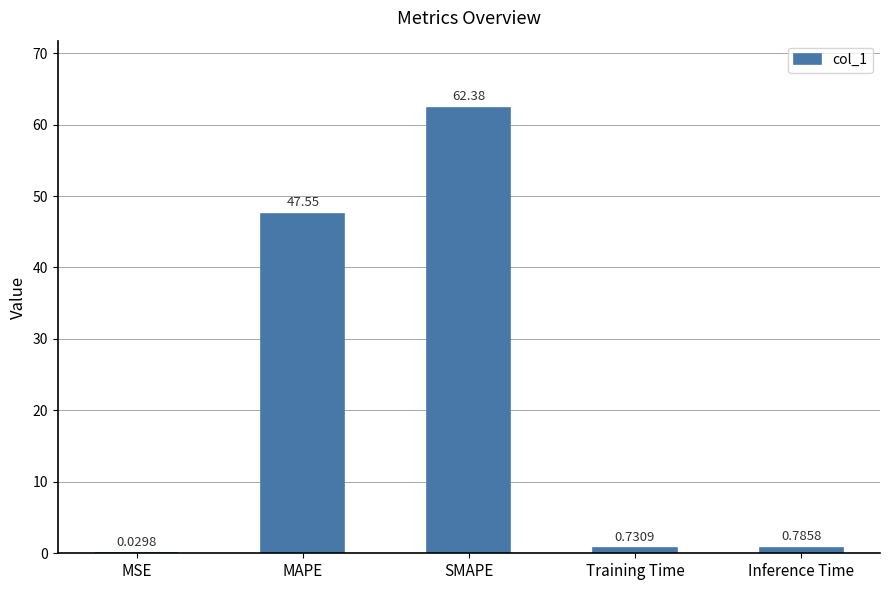

How many data points does each series have?

5